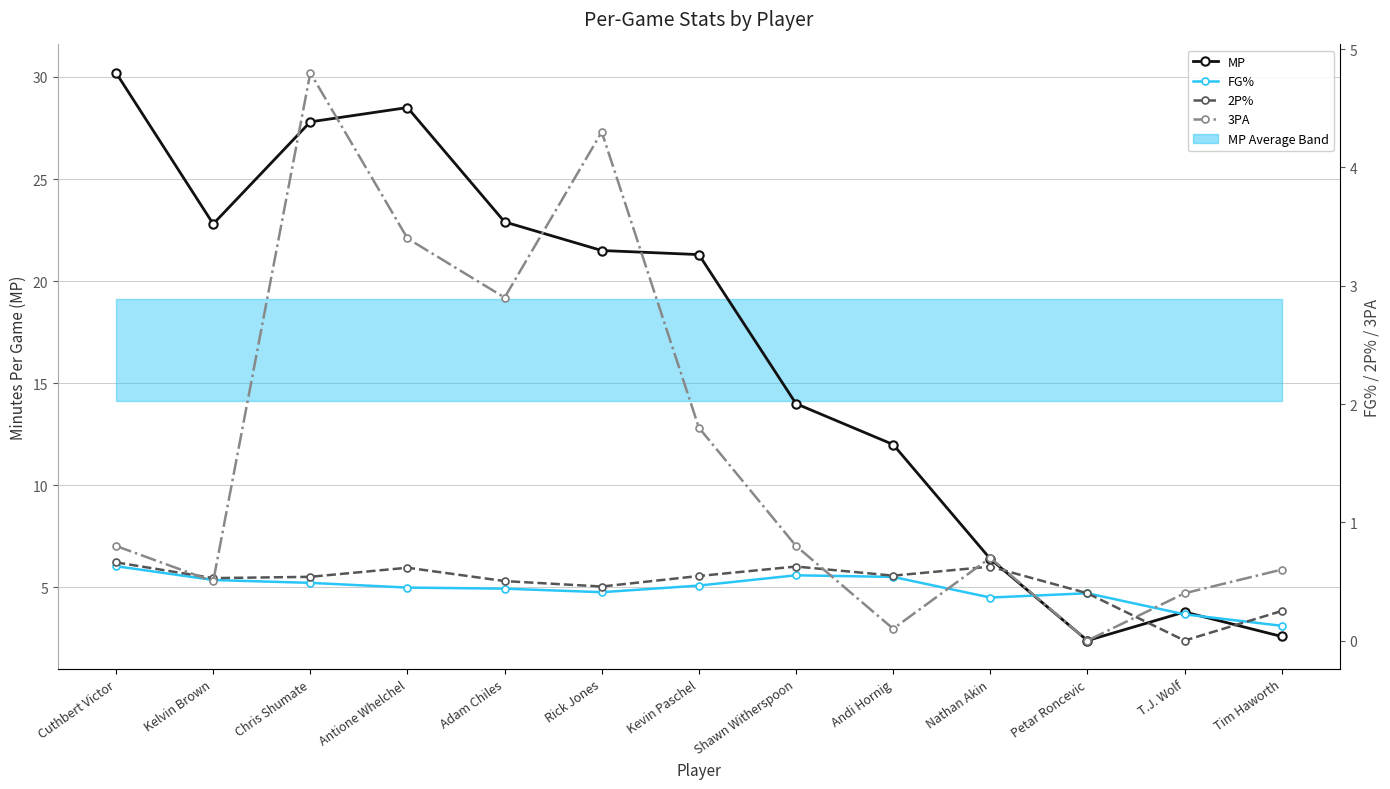

Which category has the highest value across all series?

Cuthbert Victor